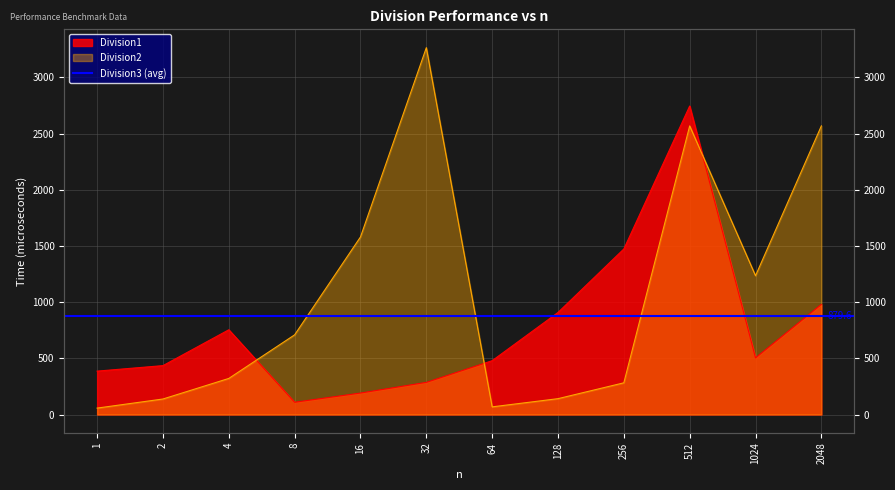

True or false: Division1 and Division2 intersect in this chart.

True